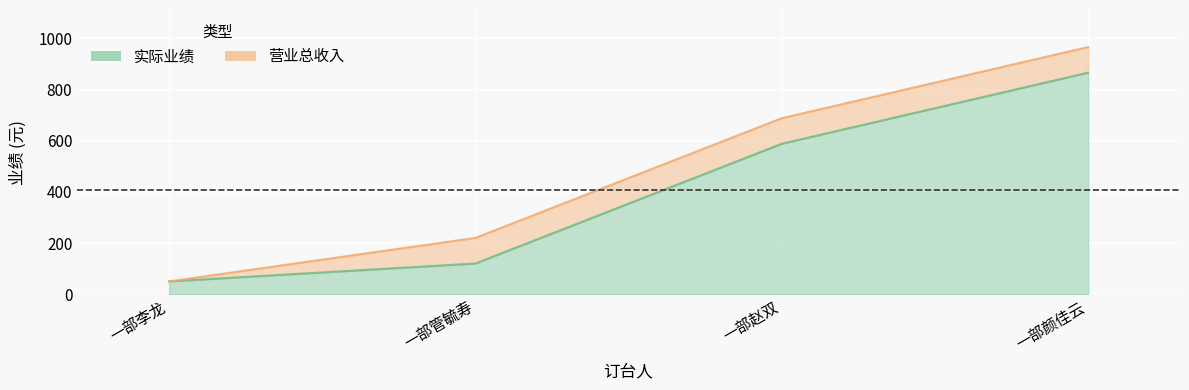

What is the approximate value of 营业总收入 at 一部管毓寿, to the nearest 100?

200